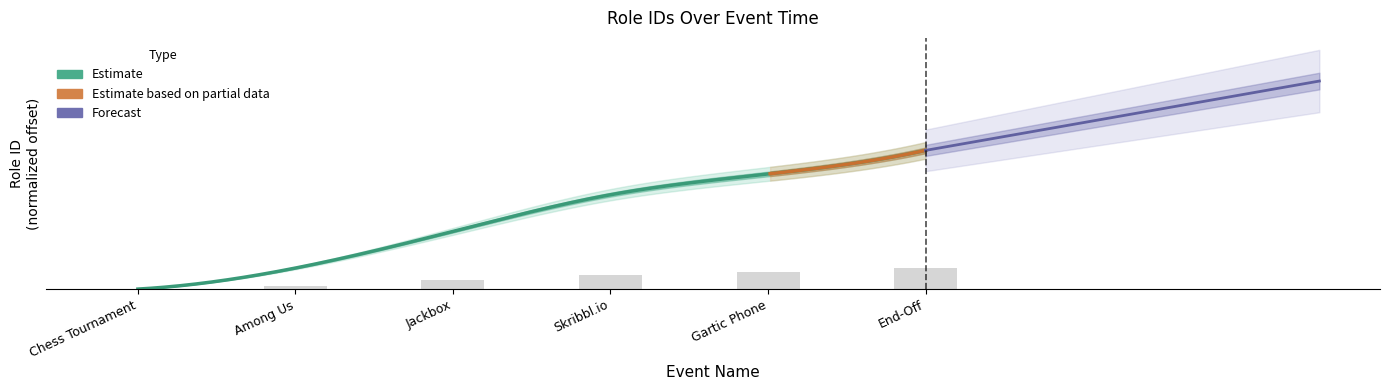

At which label does the data first exceed 44078568652?

Skribbl.io